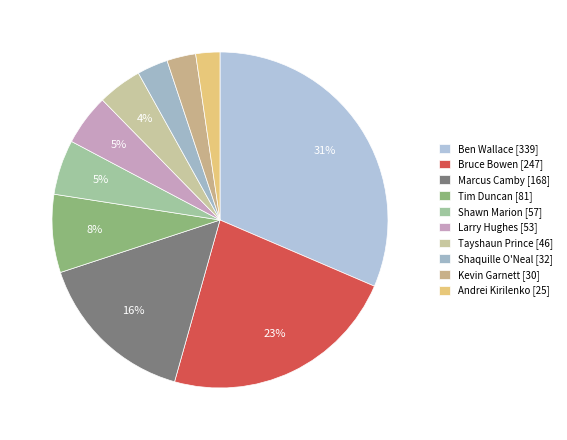

Does Tim Duncan account for over 50% of the chart?

No